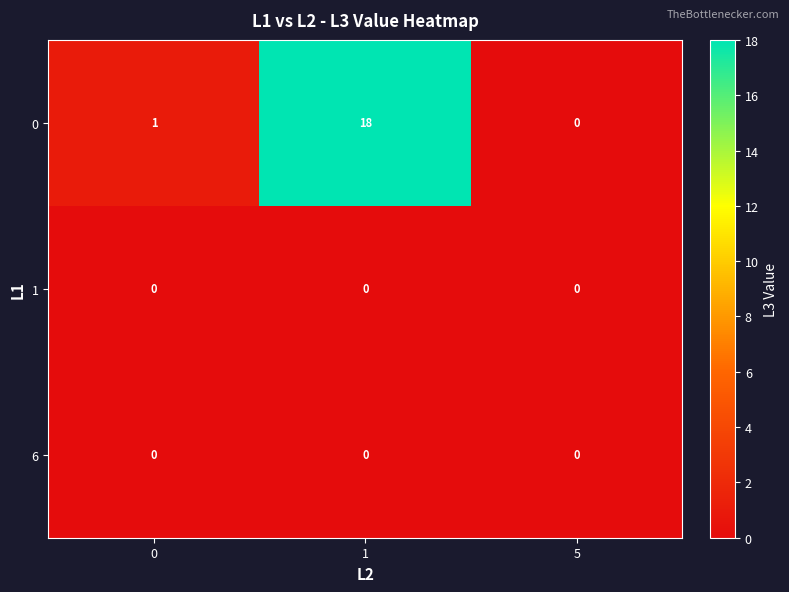

Rank the categories by 0 value from lowest to highest.

5, 0, 1